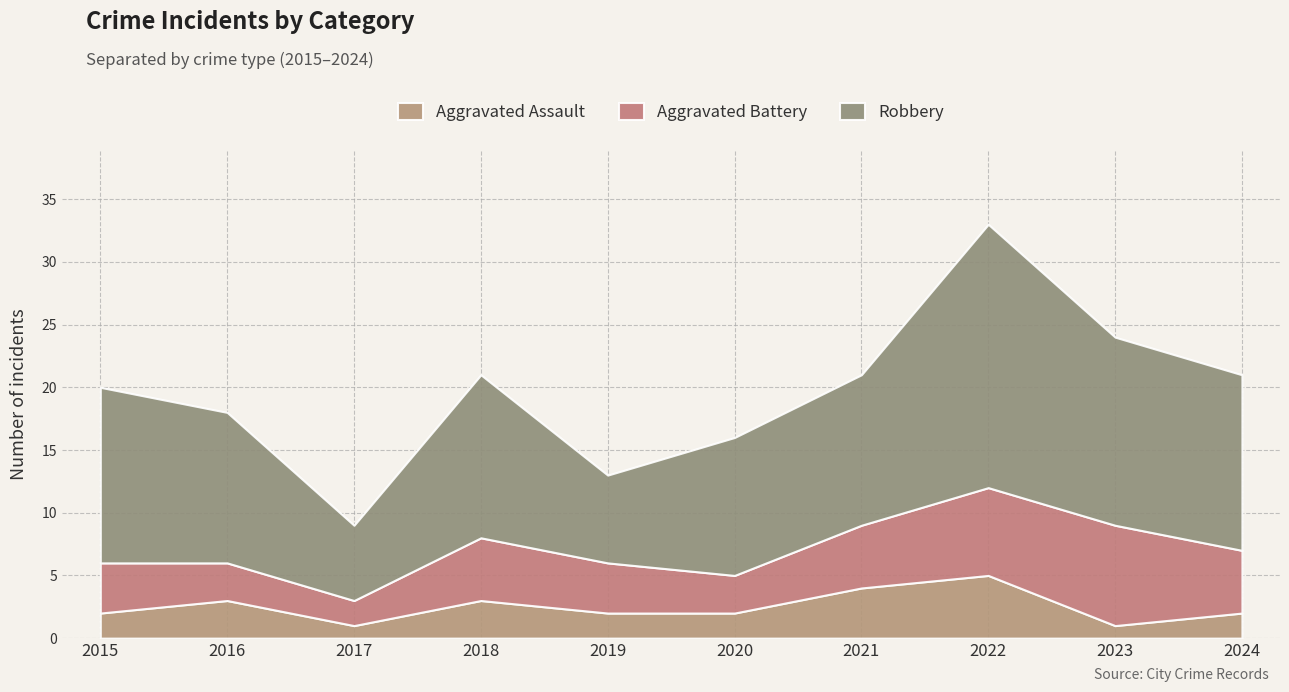

Which series has the largest range (max minus min)?

Robbery